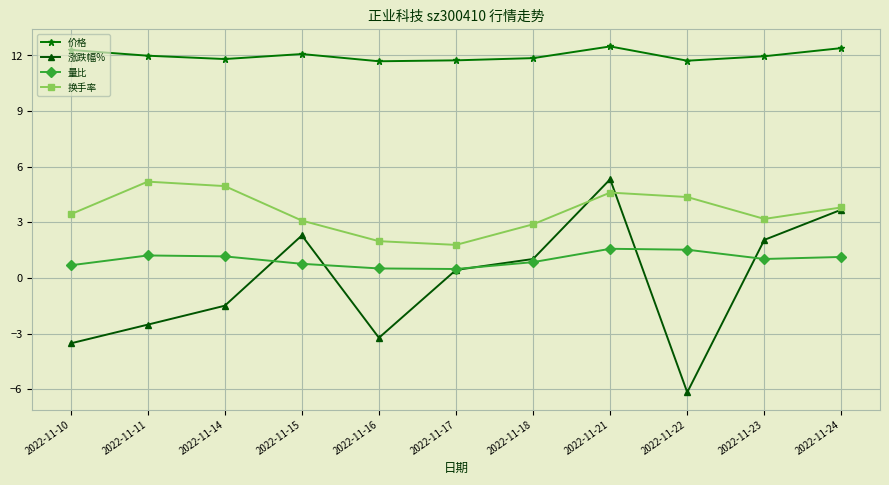

Which series changed the most between 2022-11-14 and 2022-11-23?

涨跌幅%